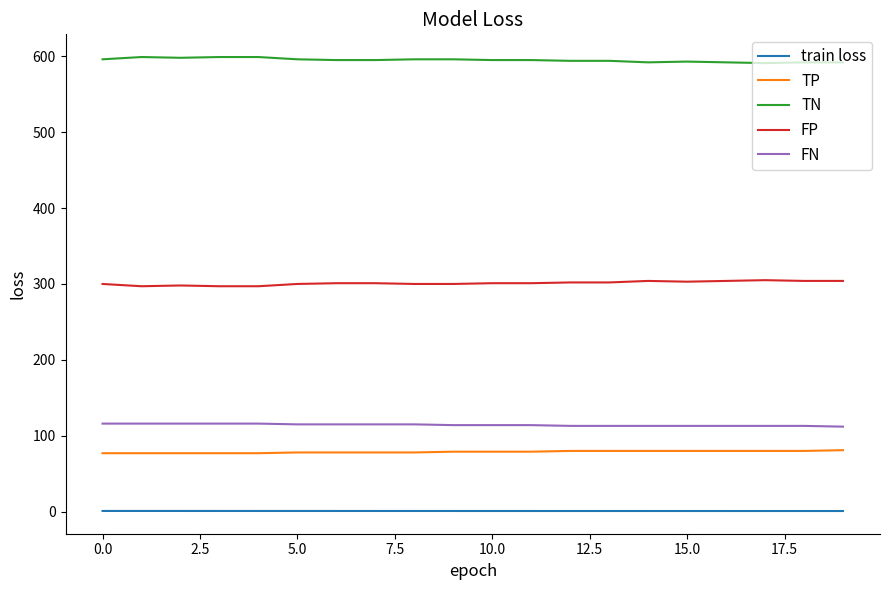

List the series in order of their peak value, lowest first.

train loss, TP, FN, FP, TN